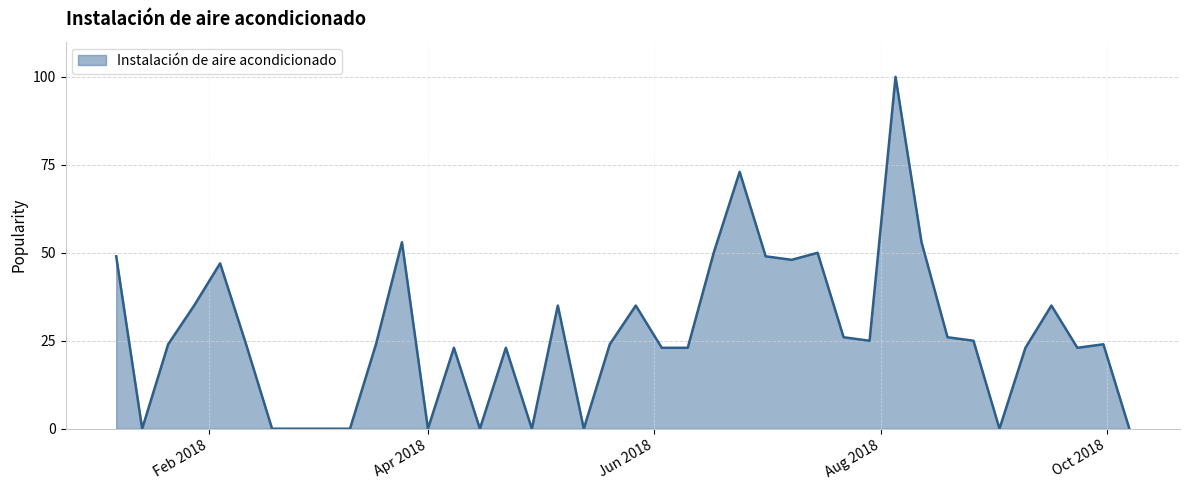

What is the maximum value shown in the chart?

100